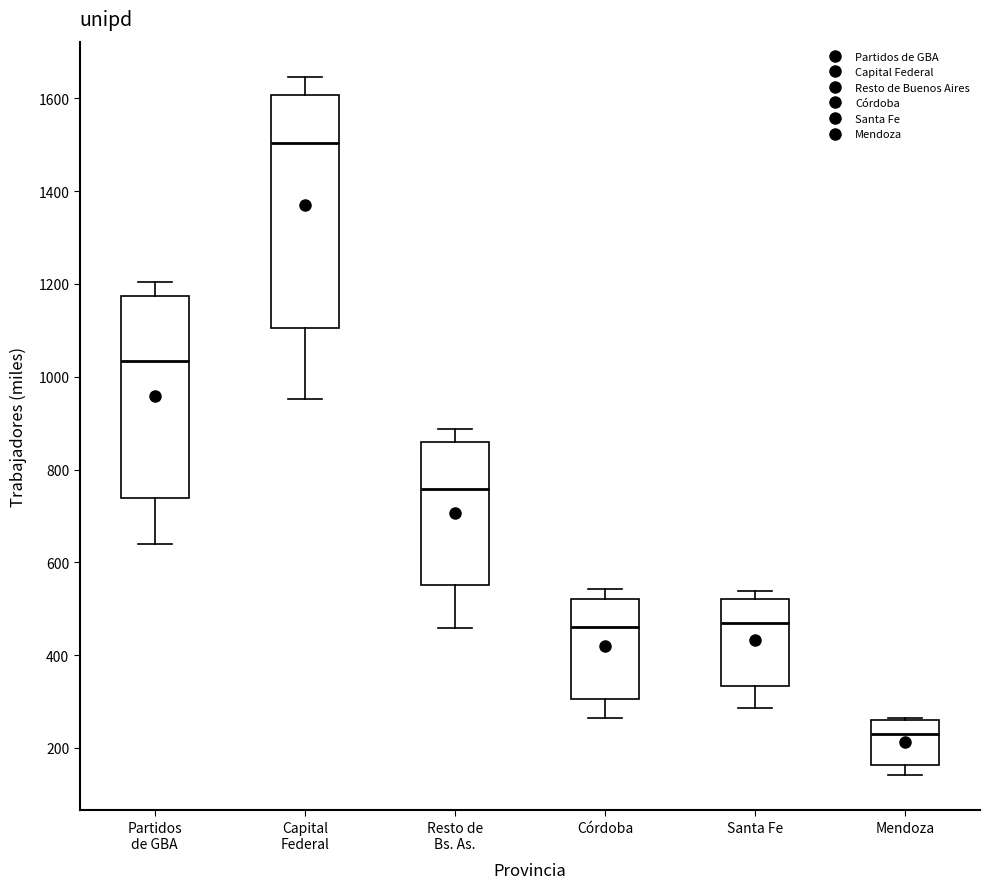

Which box's median line is the lowest?

Mendoza